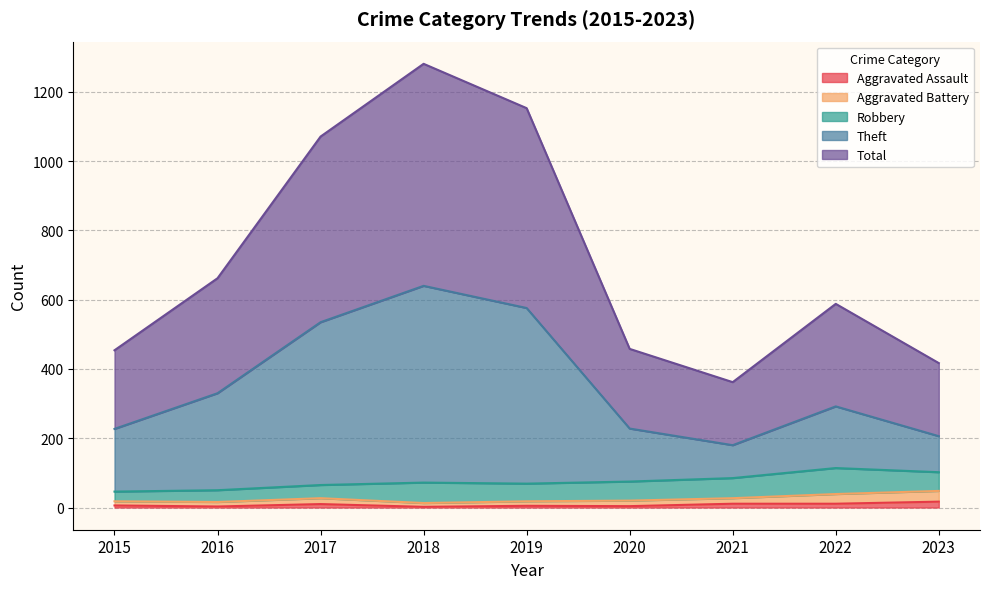

Which category has the lowest value in the Total series?

2021